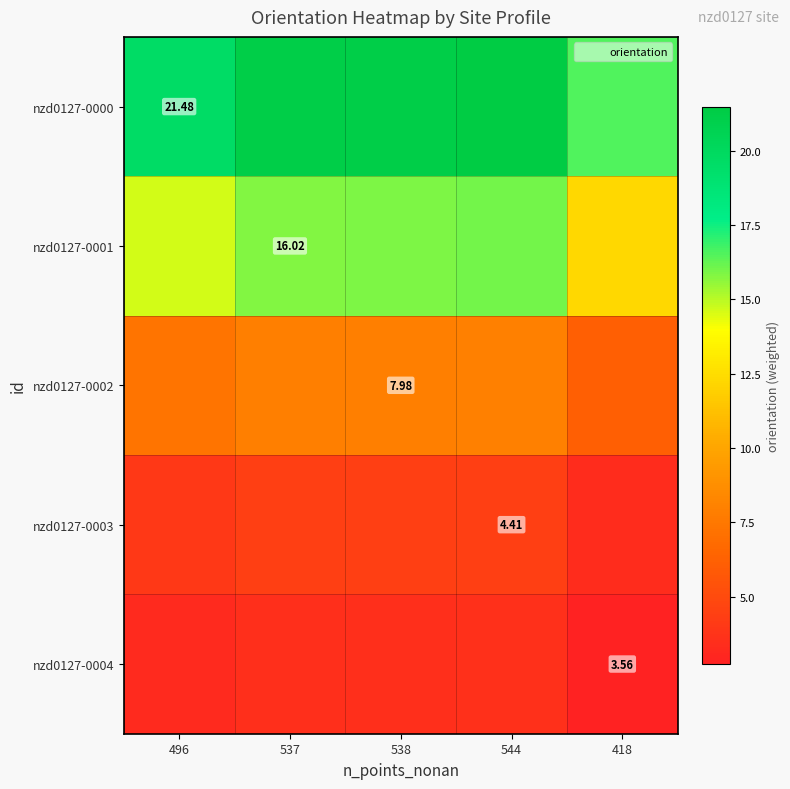

How many categories are shown in the chart?

5